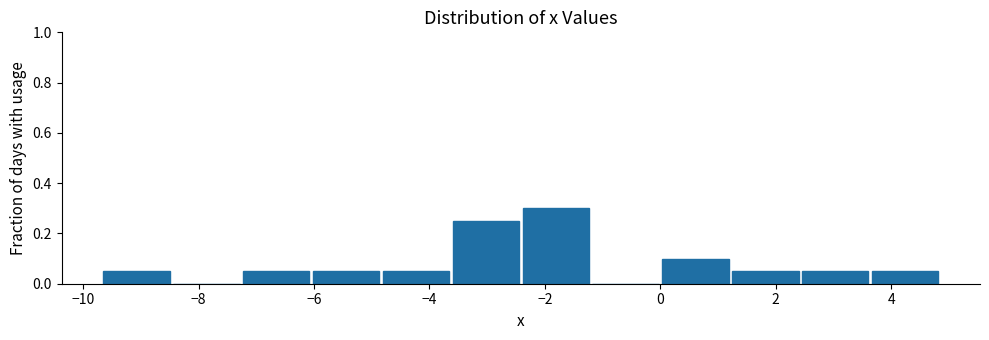

What is the height of the bar covering -4.8 to -3.6 on the x-axis? Neither the bar edges nor the heights are printed on the chart, so give them approximately, as read against the axes.

0.06